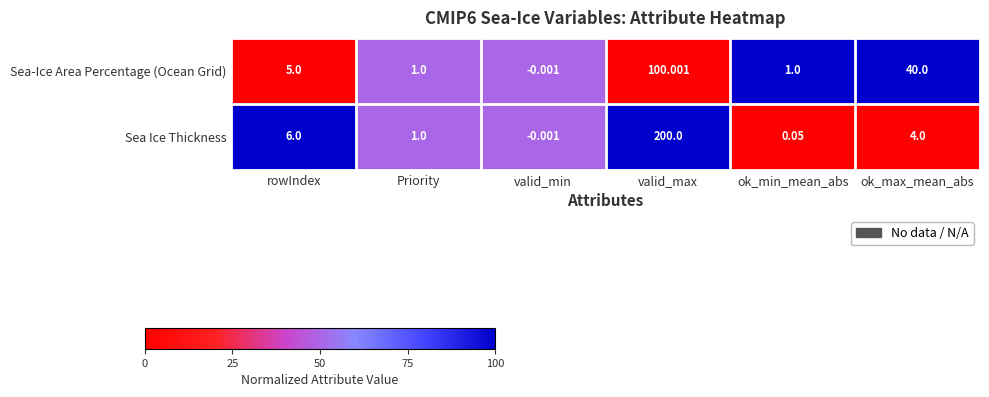

At which category is the sum across all series the highest?

valid_max